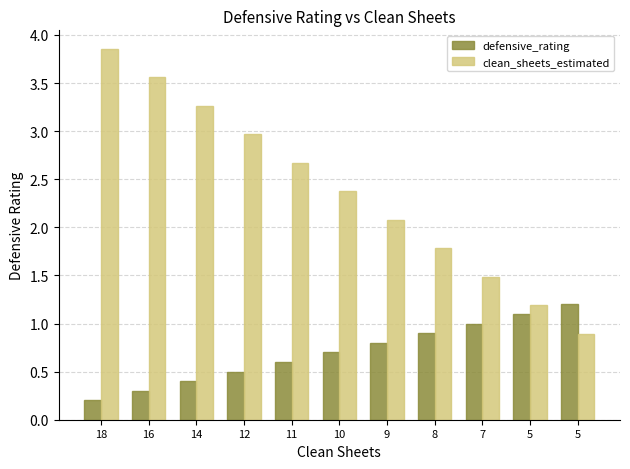

How many bars are there in total?

22